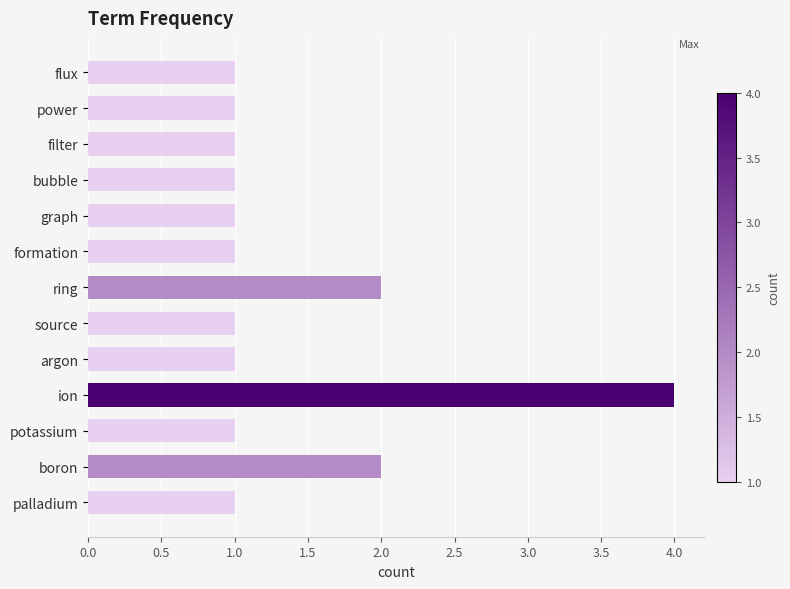

Which has a higher value, palladium or boron?

boron